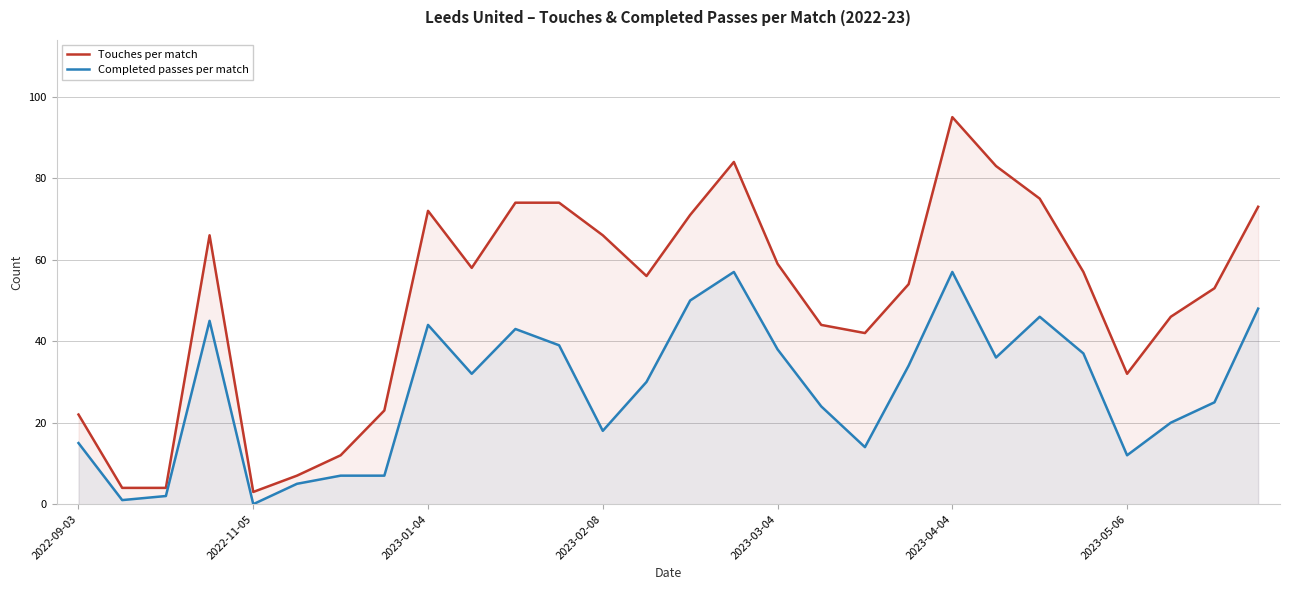

At which category is the sum across all series the highest?

2023-04-04